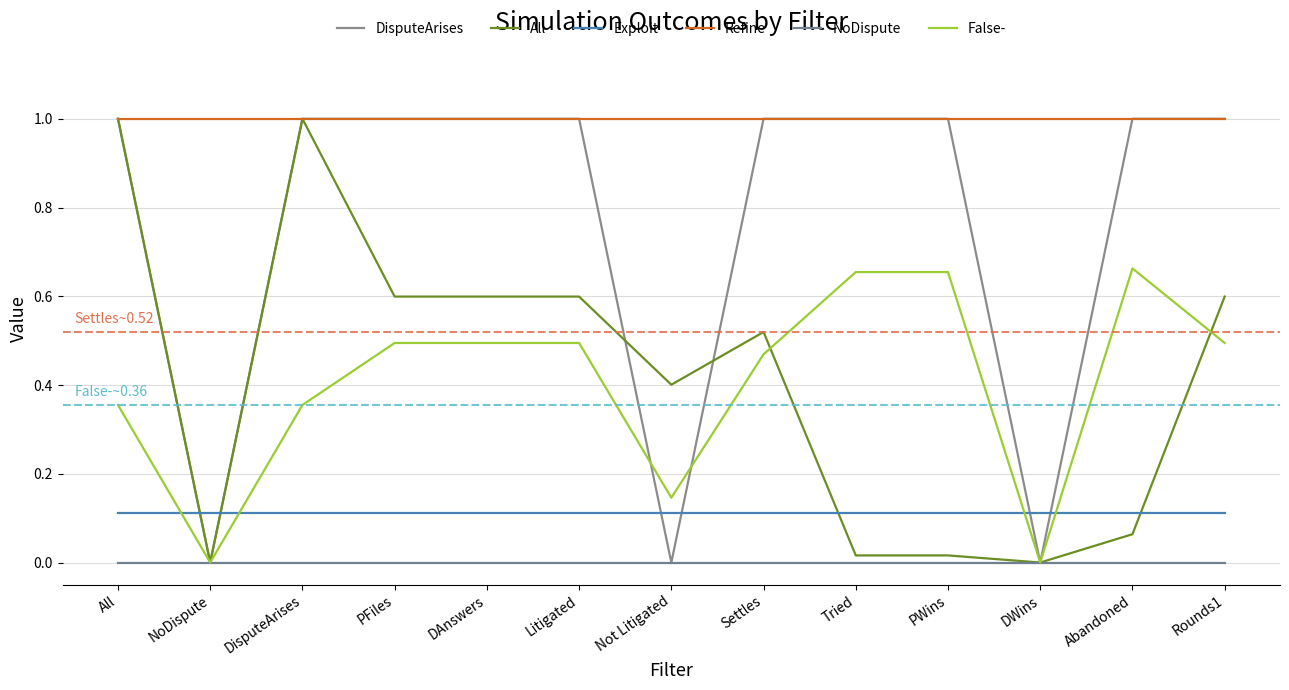

What position from the left is NoDispute?

2